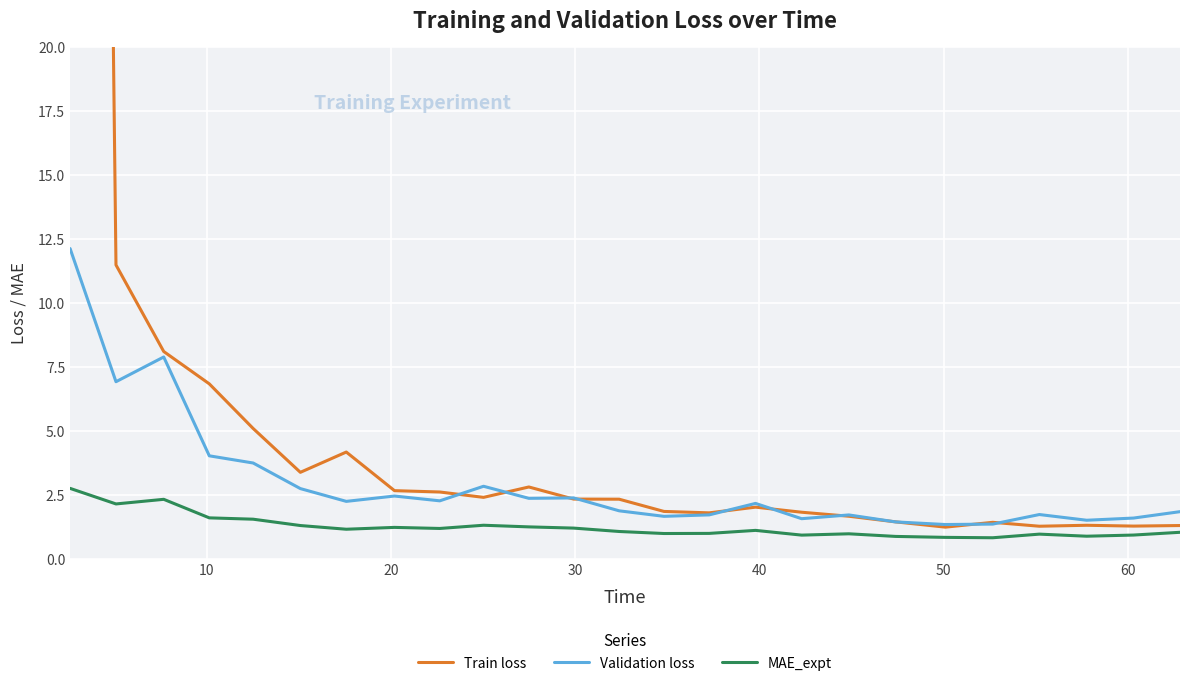

What is the highest value of the Validation loss series?

12.1